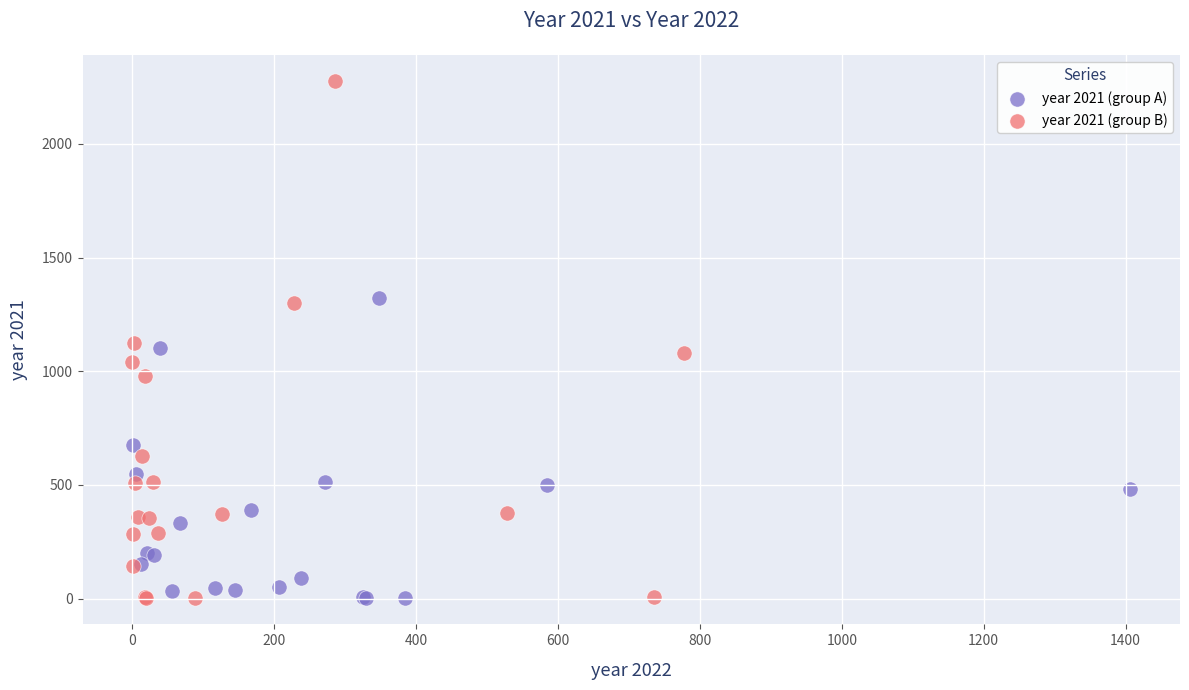

Which series has the widest spread of Y values?

year 2021 (group B)